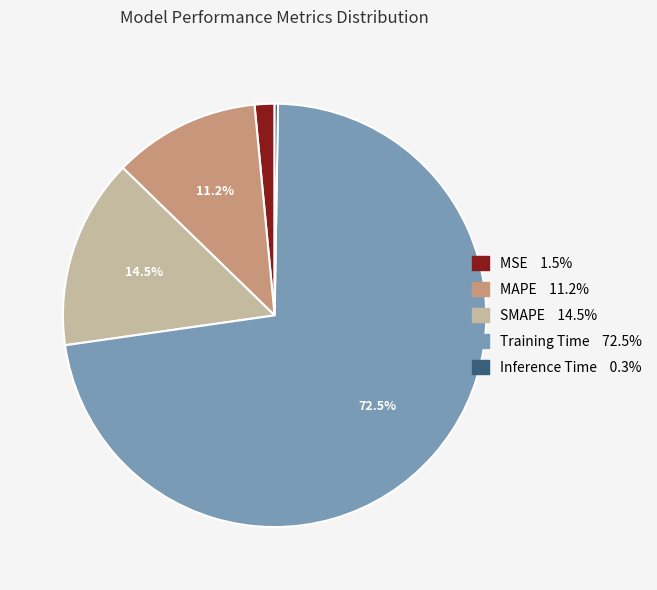

Between Training Time and MAPE, which is larger?

Training Time